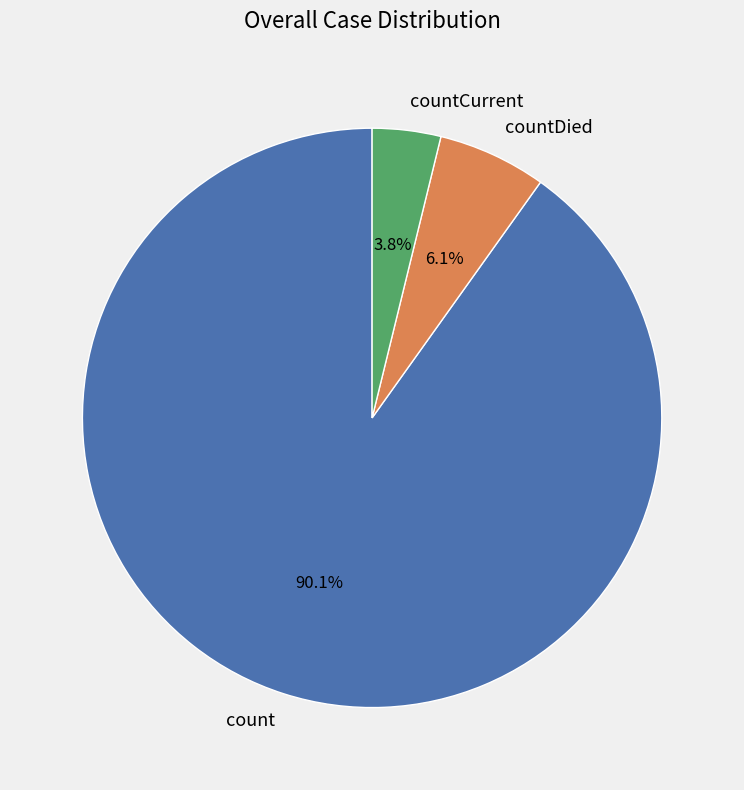

Does any single category account for the majority?

Yes